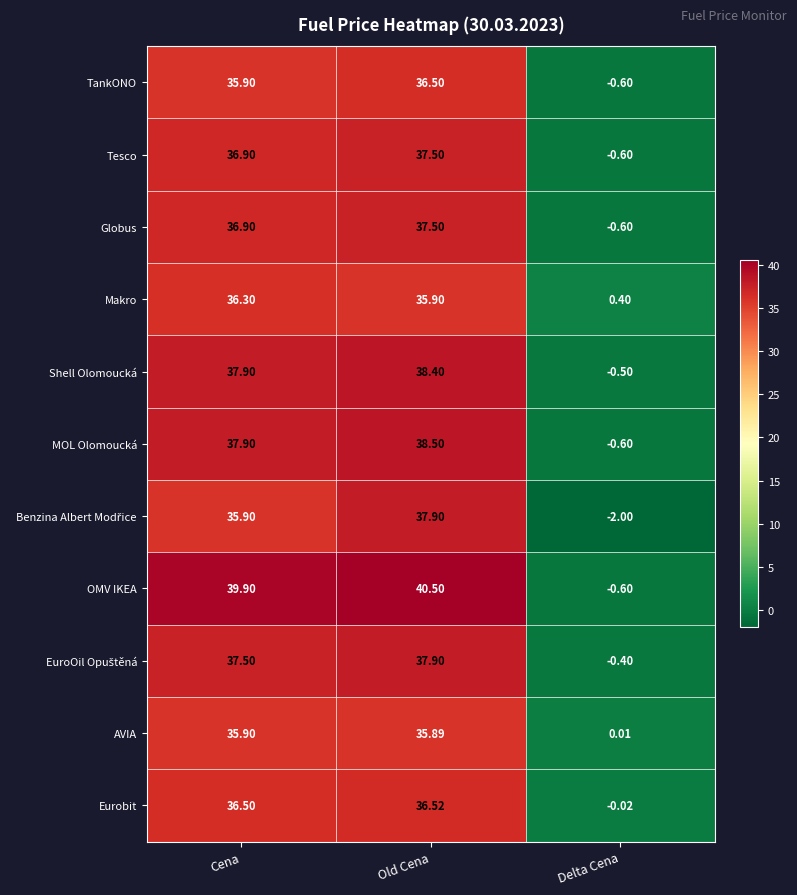

Which series has the largest range (max minus min)?

OMV IKEA